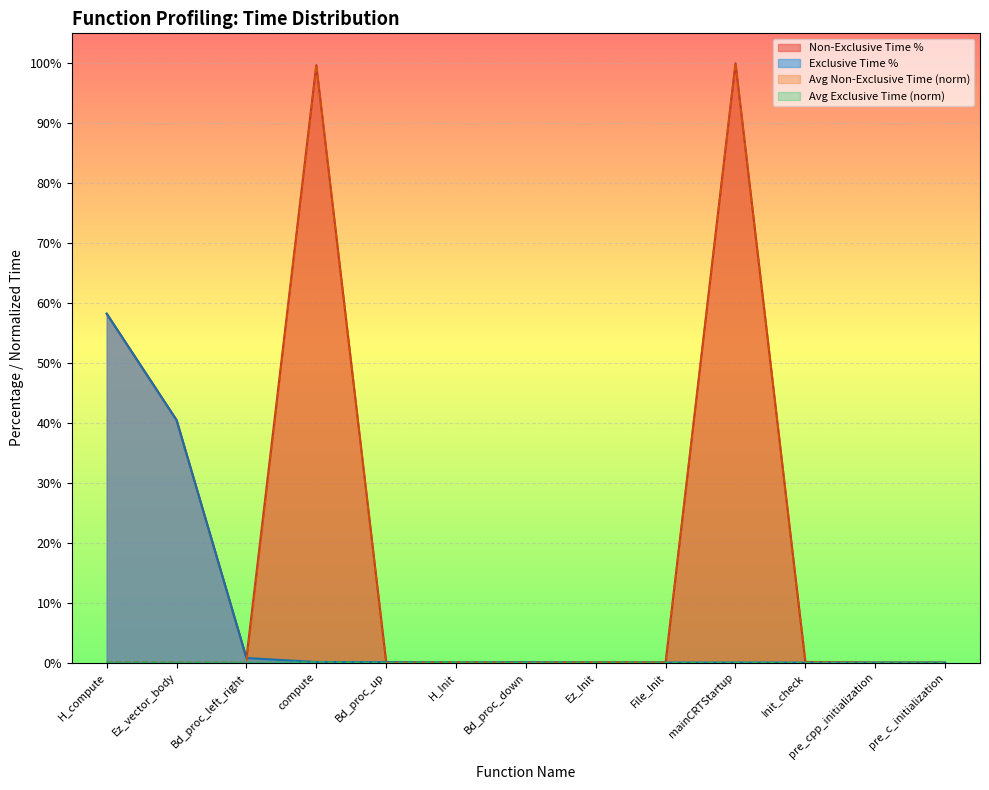

True or false: Avg Exclusive Time has more than 2 points higher than both neighbors.

True